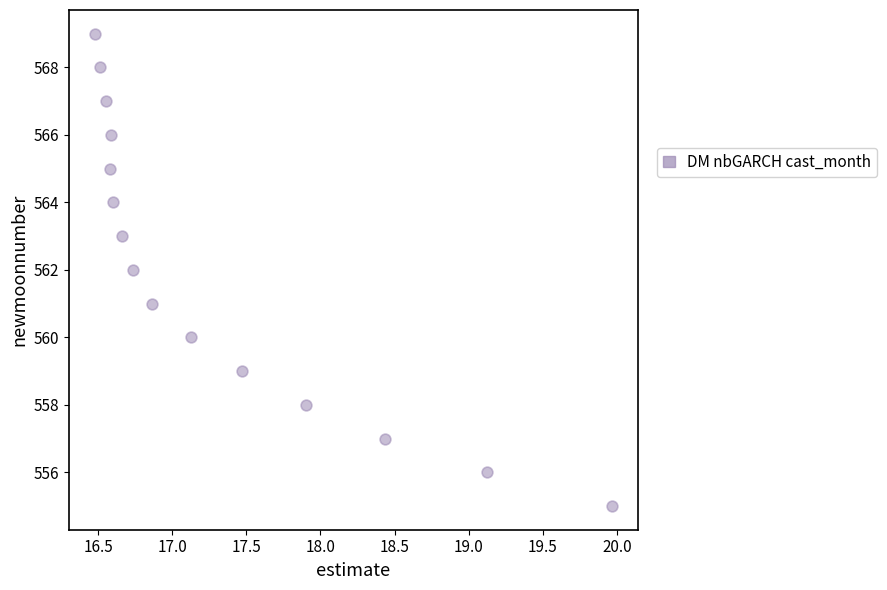

What is the range of Y values (max minus min)?

14